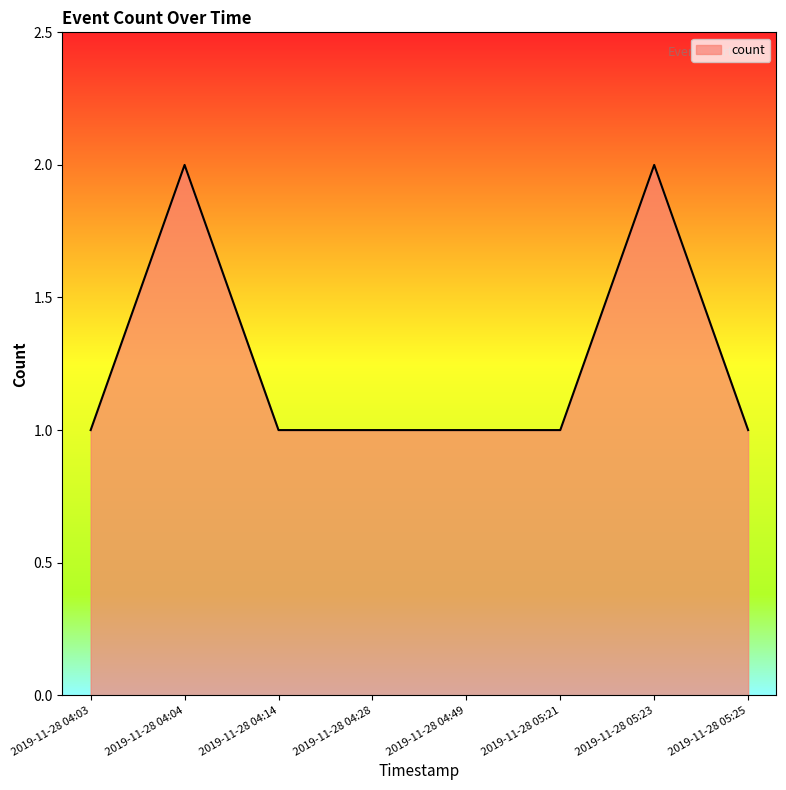

What is the greatest value displayed?

2